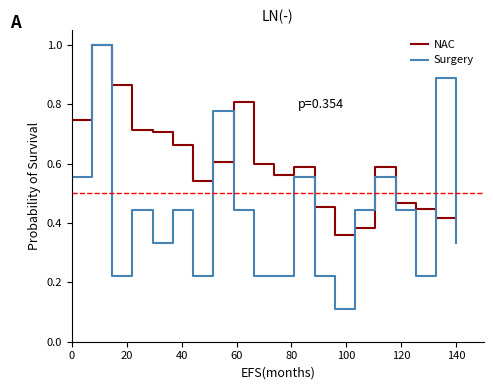

Which series has the largest total across all categories?

NAC